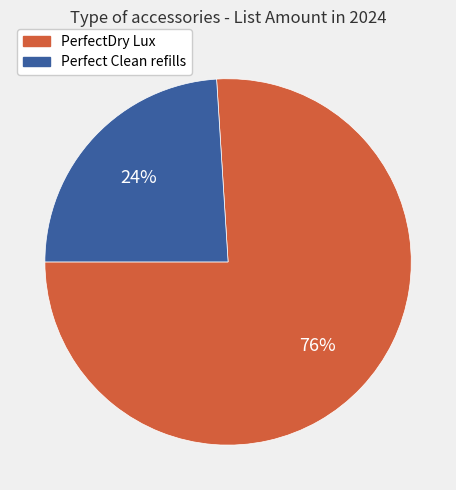

Count the number of slices in the pie.

2